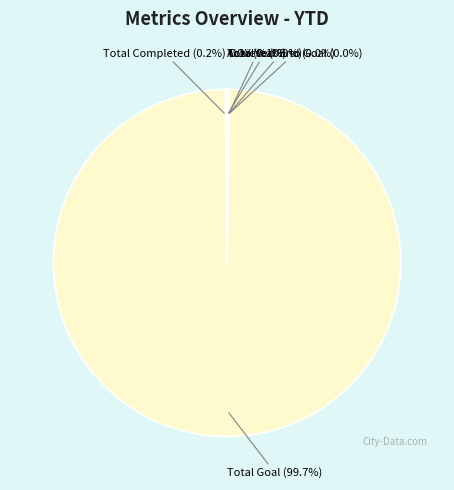

What is the largest slice in the pie chart?

Total Goal